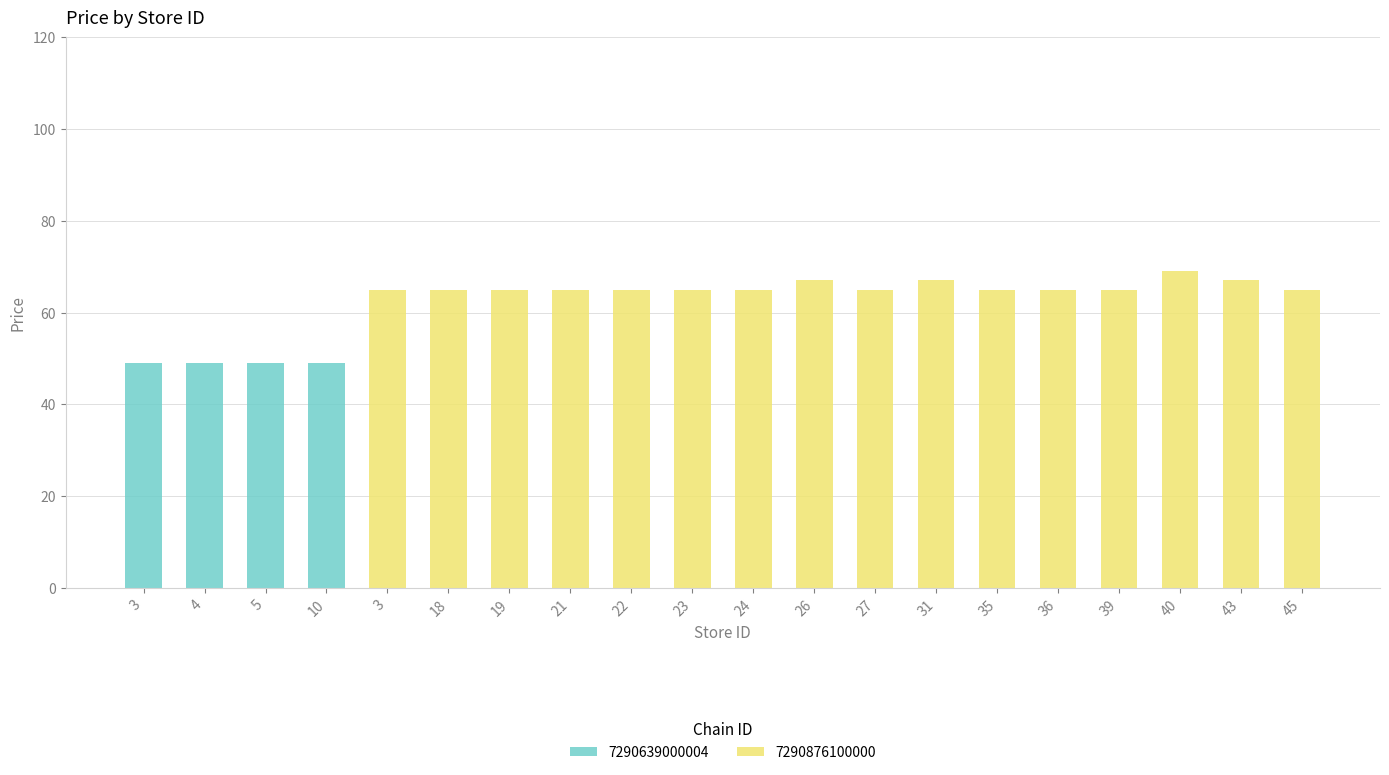

Between 43 and 40, which is larger?

43